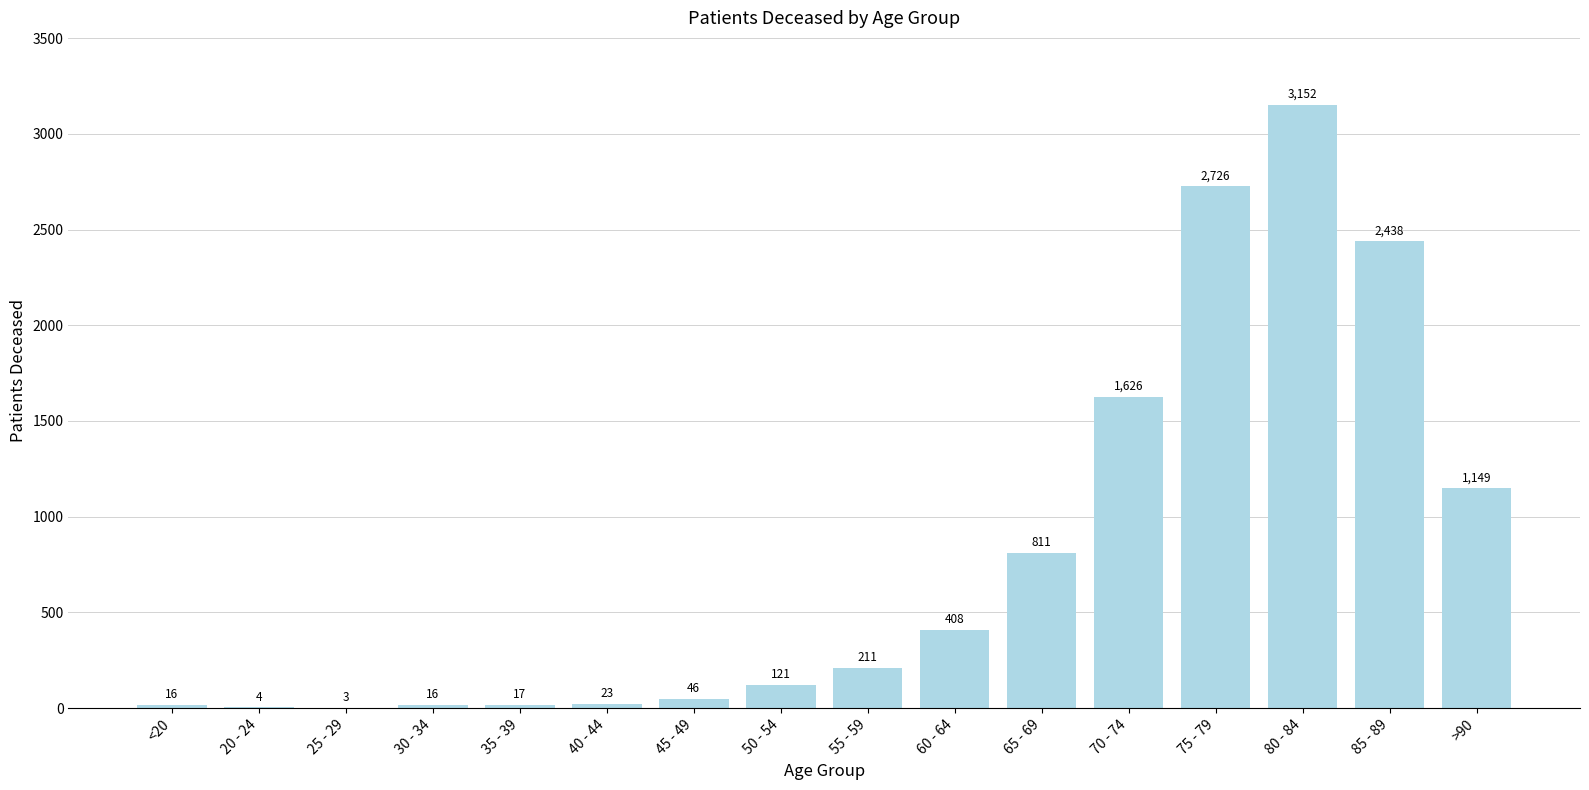

Read the value at 85 - 89, to the nearest 100.

2400